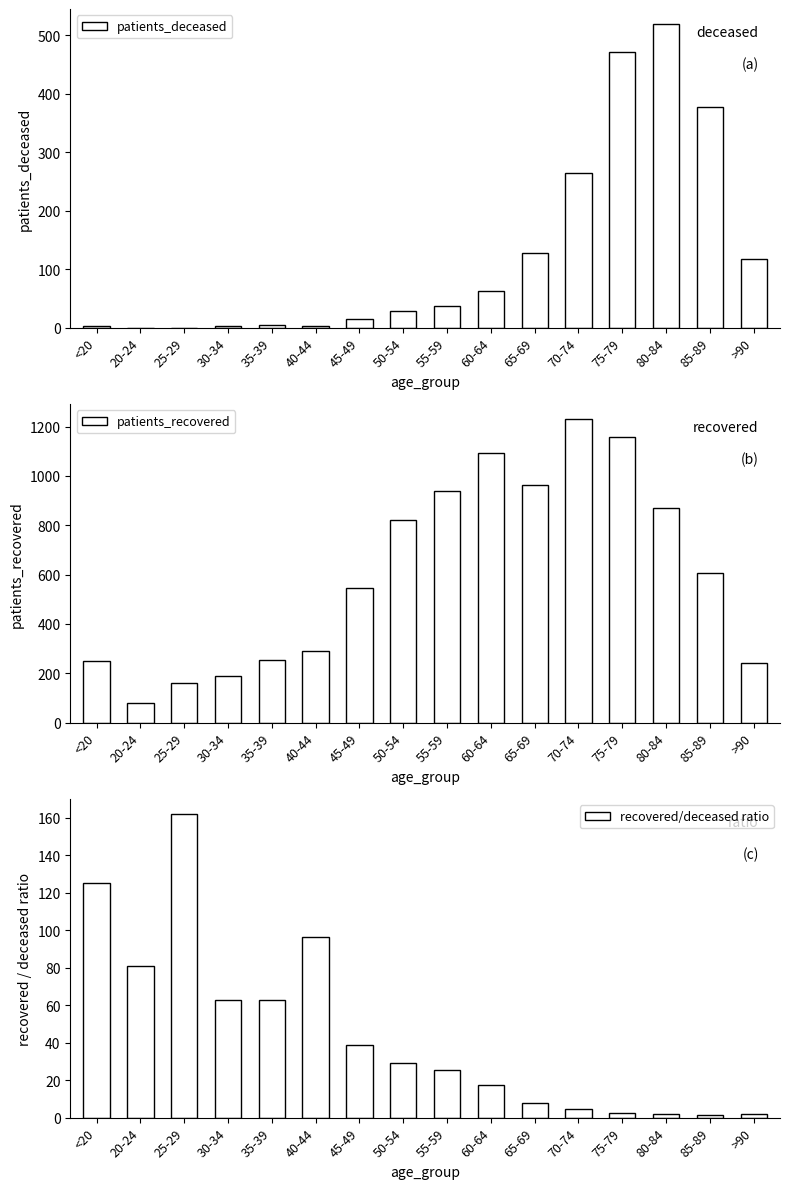

Does the chart contain stacked bars?

No